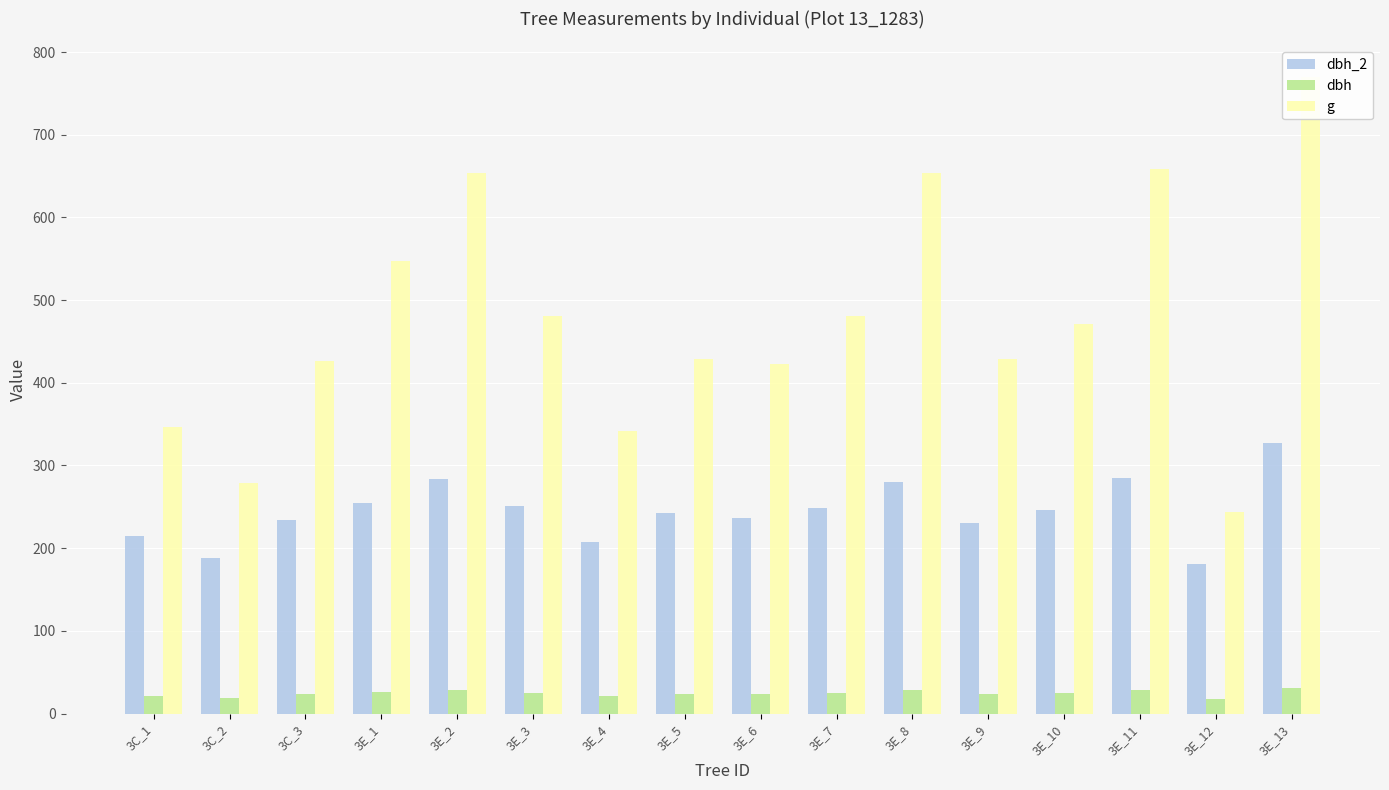

Rank the series by their maximum value, from lowest to highest.

dbh, dbh_2, g